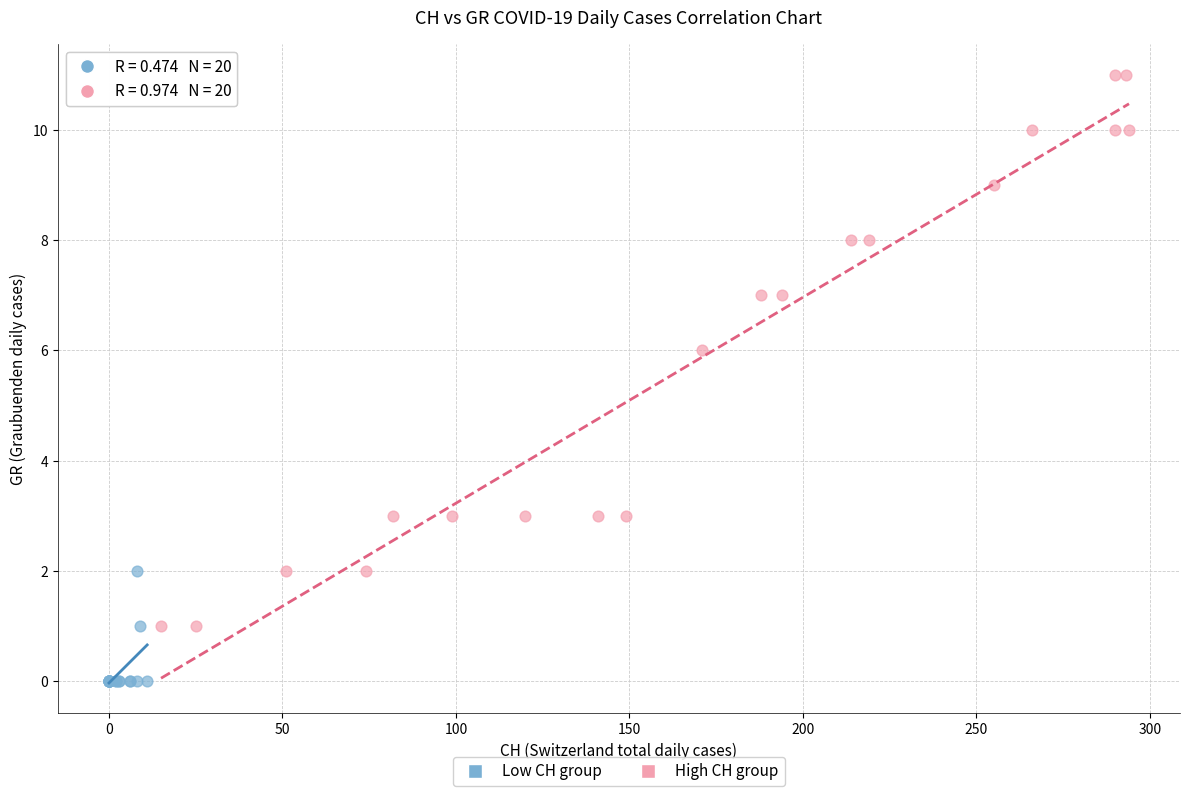

Which series contains the lowest Y value?

Low CH group